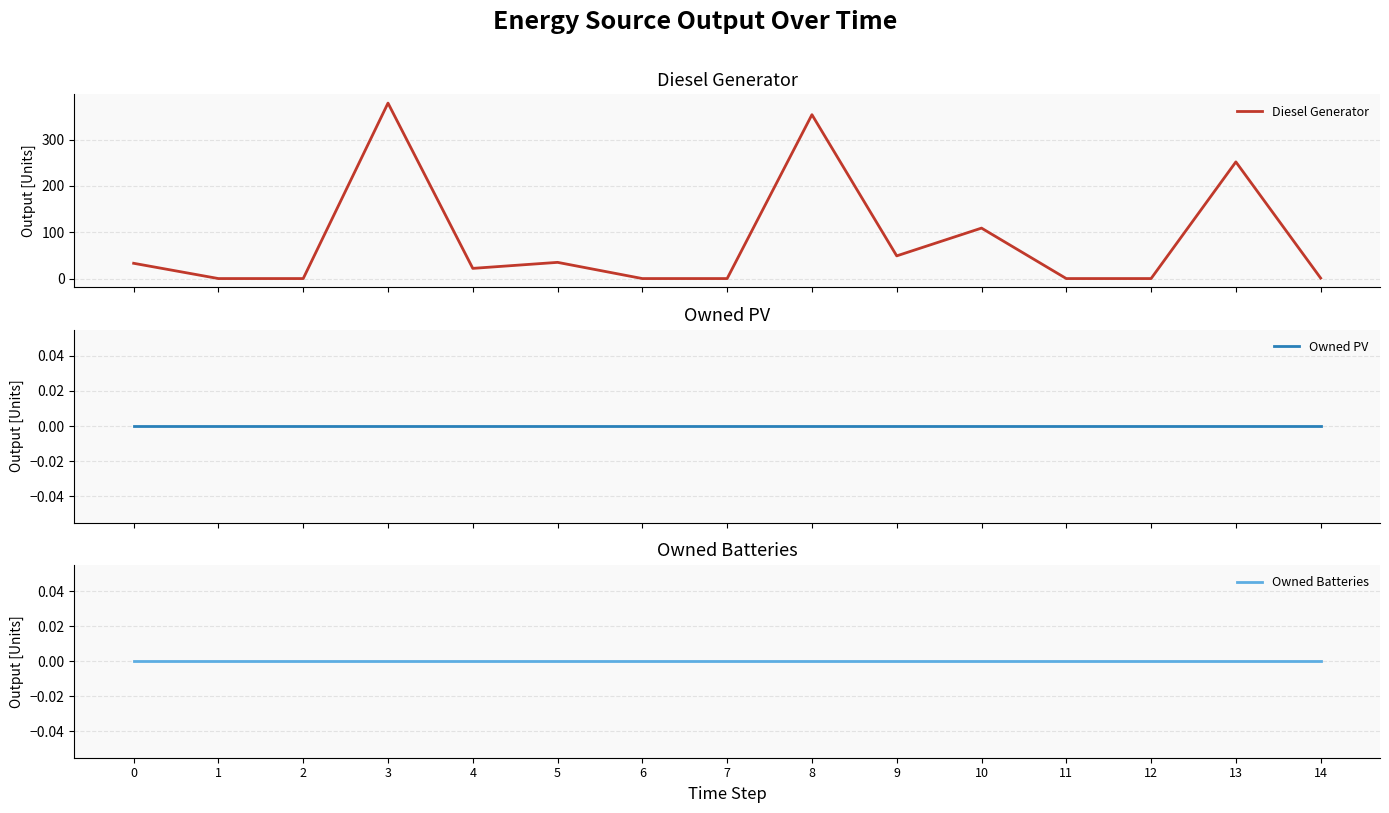

The value of Owned PV at 1 is 0. True or false?

True